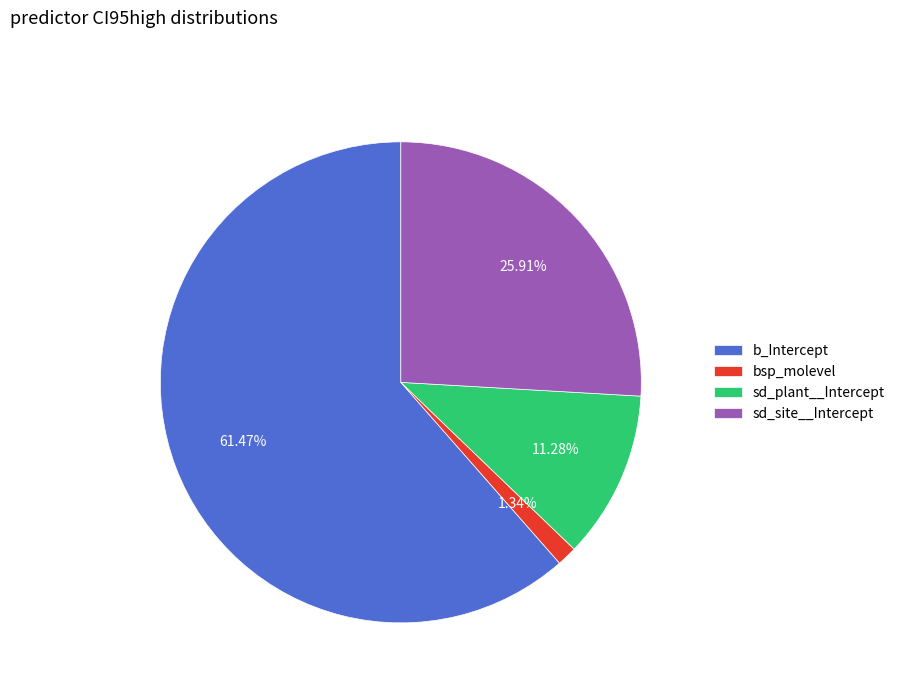

The sd_plant__Intercept slice represents 11% of the pie. True or false?

True